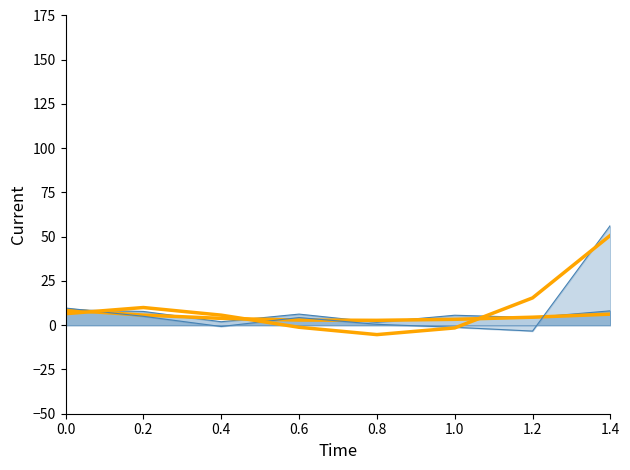

Which series ends up on top after the final intersection of Count (raw) and Count (trend)?

Count (raw)